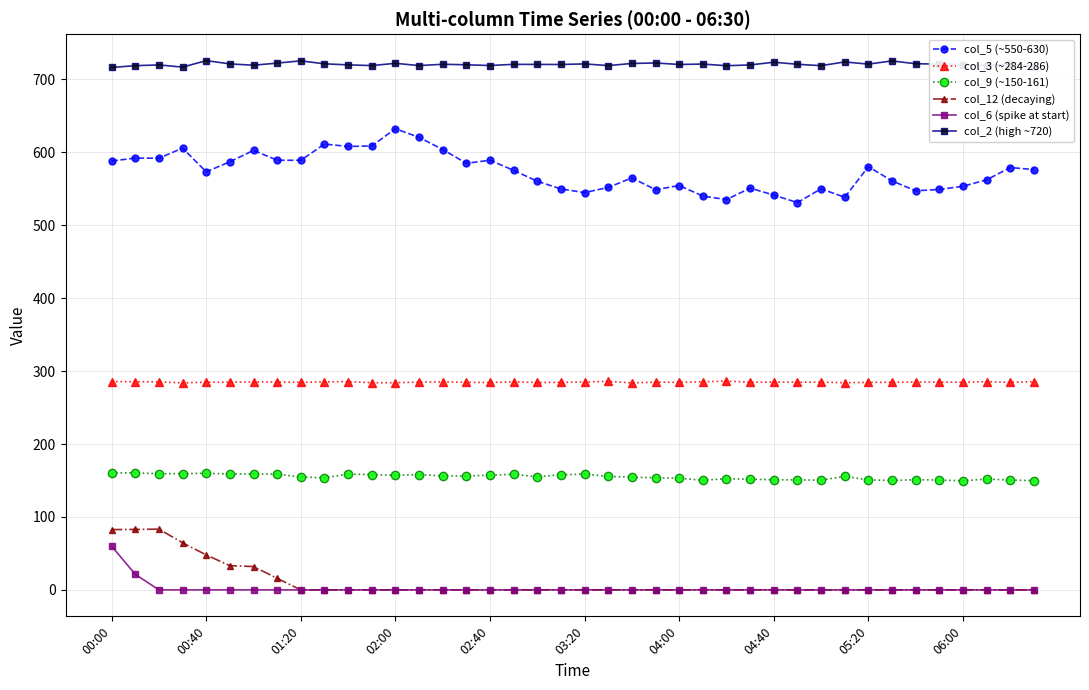

True or false: col_9 (~150-161) and col_2 (high ~720) intersect in this chart.

False